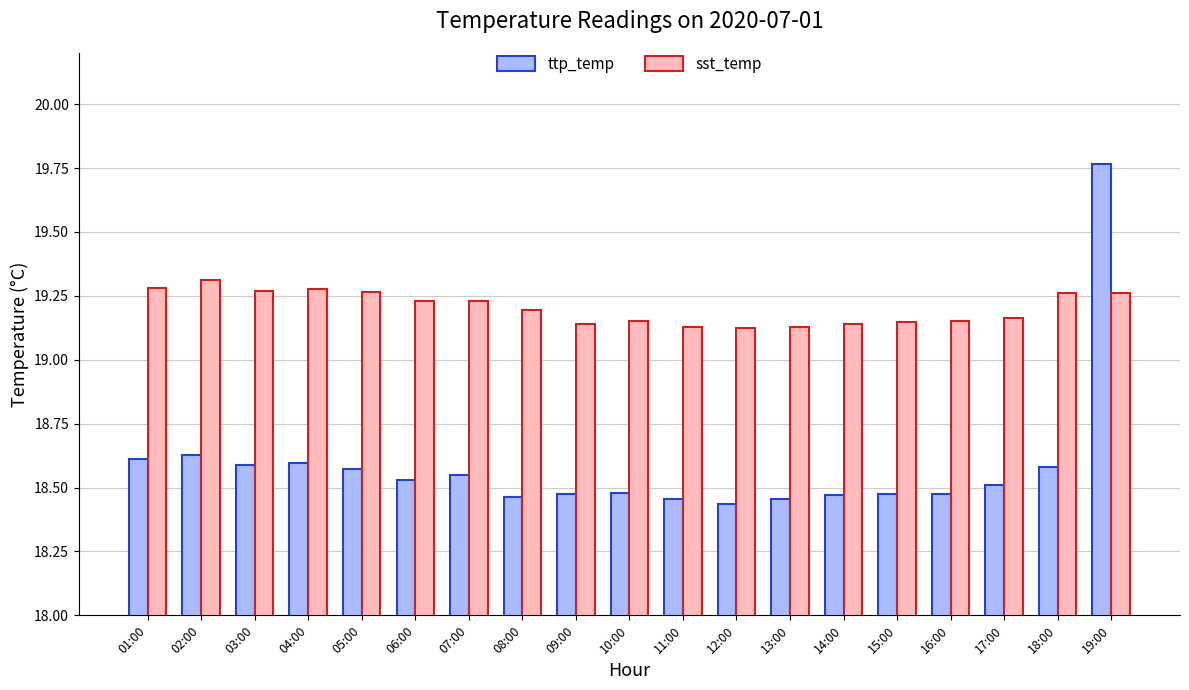

What is the sum of all ttp_temp values?

353.1